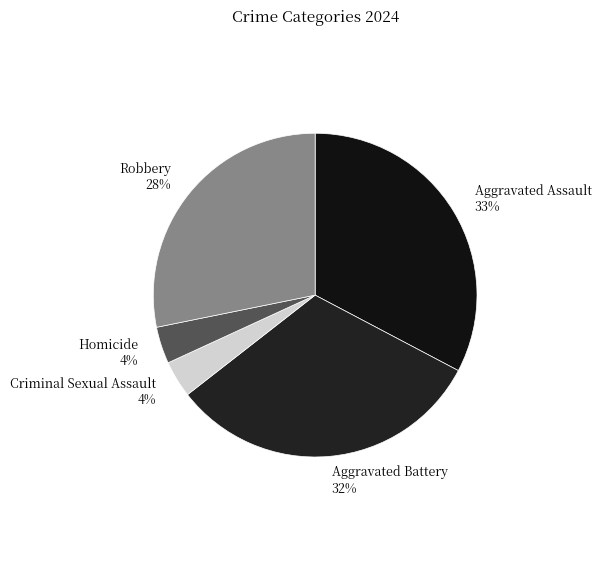

What is the ratio of the value at Homicide to the value at Criminal Sexual Assault?

1.0